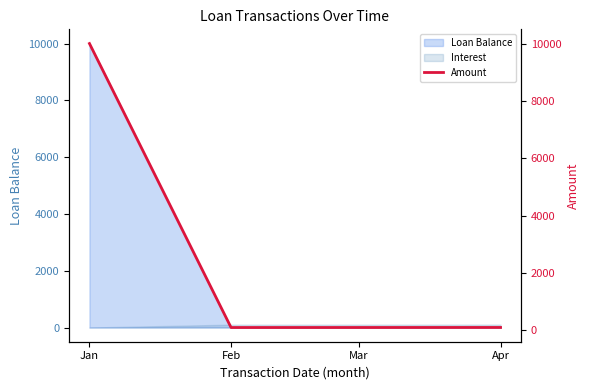

Which label corresponds to the largest value in the chart?

Jan